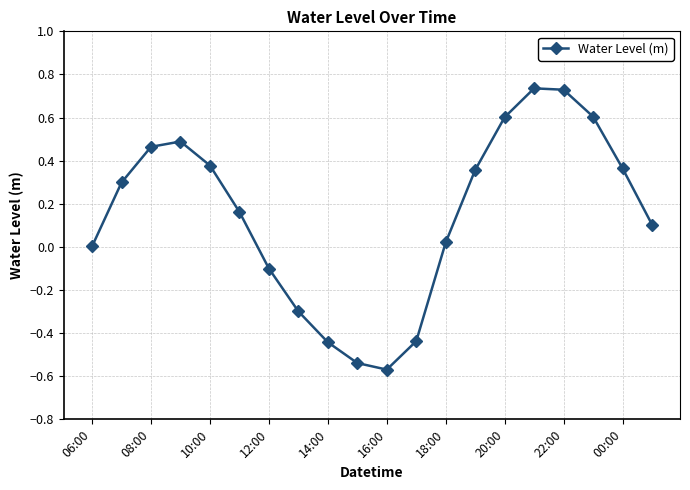

What is the difference between the maximum and minimum values?

1.3